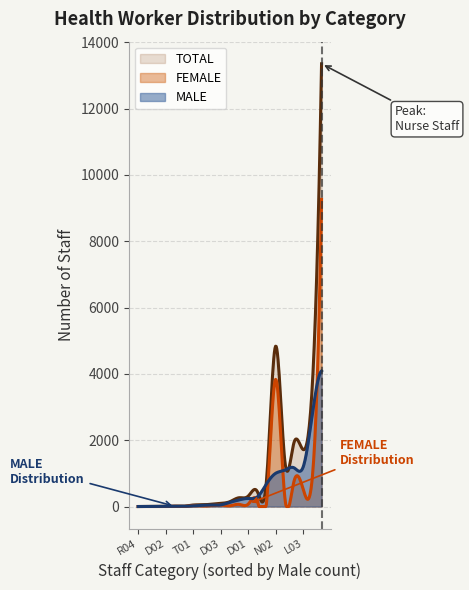

The TOTAL series shows 148 at D03. True or false?

False